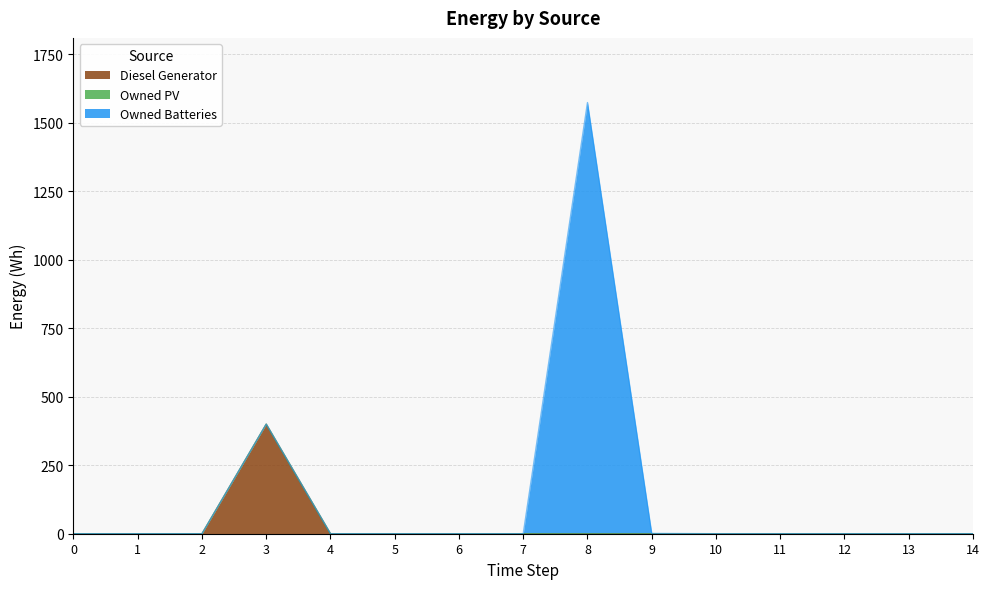

What are all the series names shown in the legend?

Diesel Generator, Owned PV, Owned Batteries